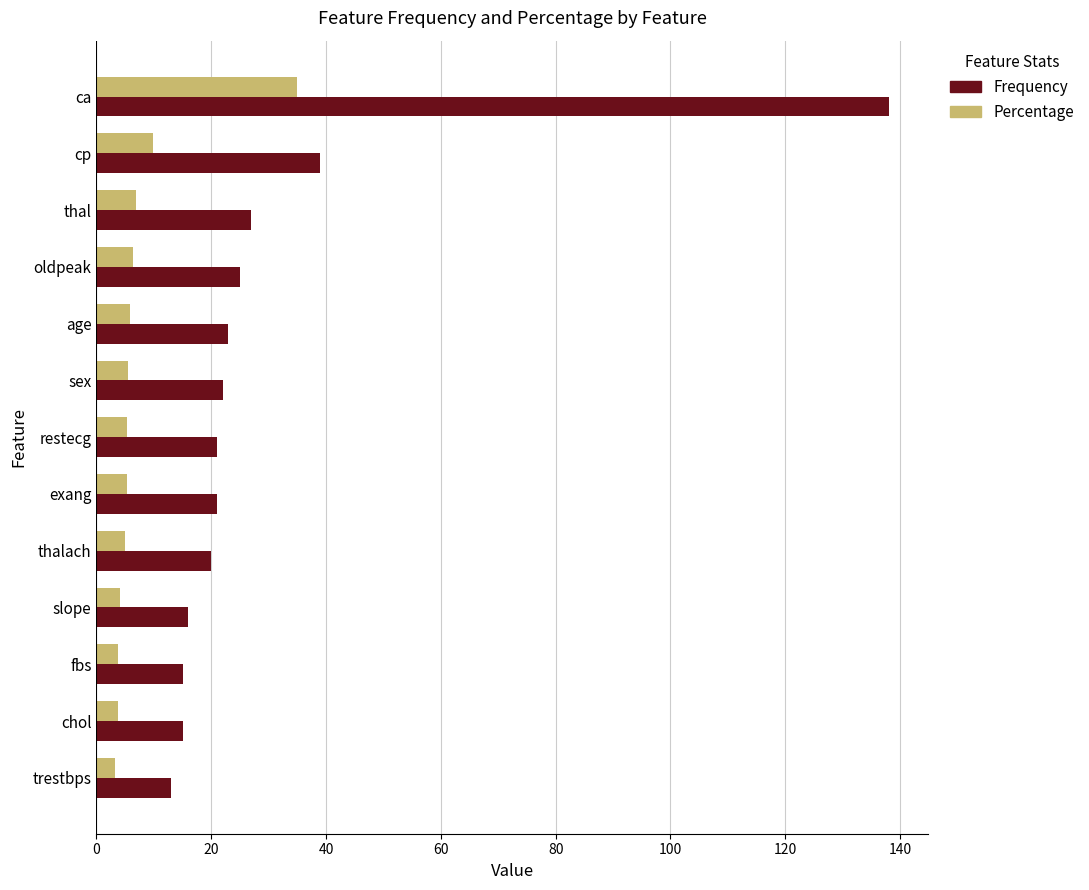

What is the maximum value for Percentage?

34.9